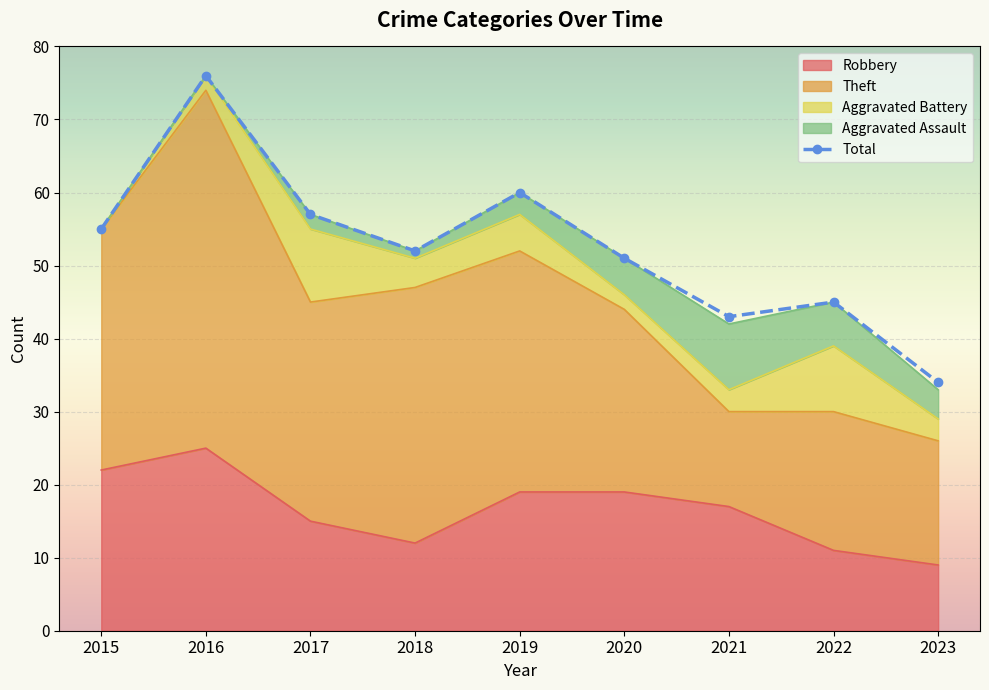

How many values in the Aggravated Assault series exceed 3?

4